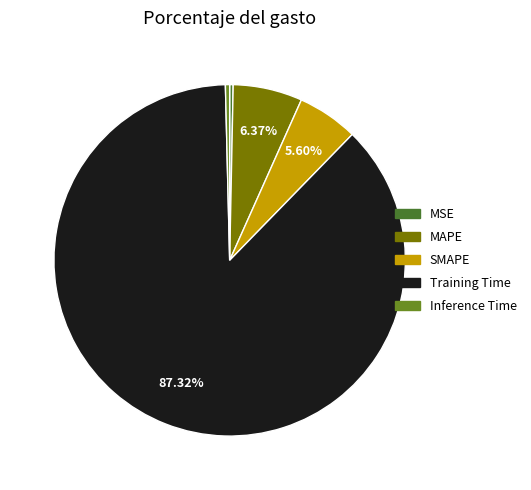

How many slices are in this pie chart?

5